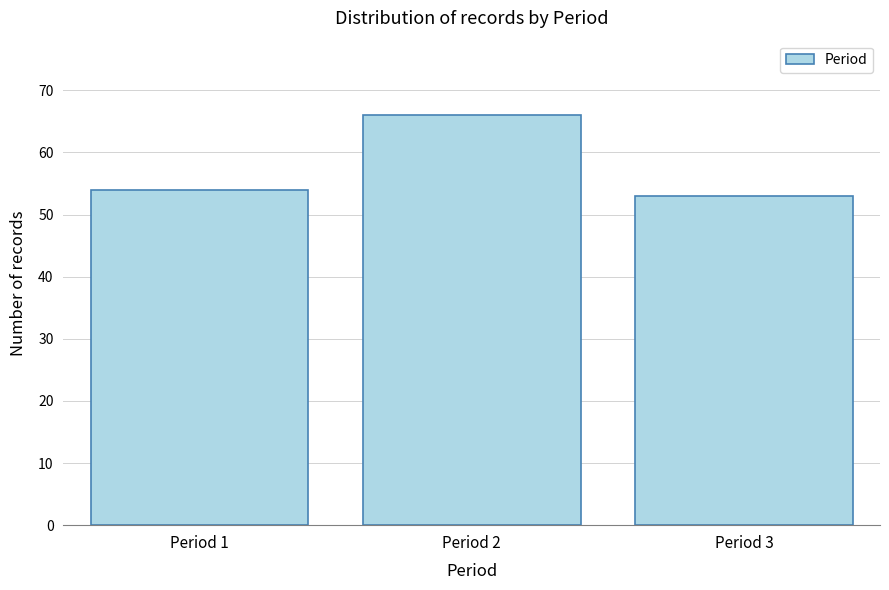

Reading left to right, extract all data points from this chart.

54	66	53